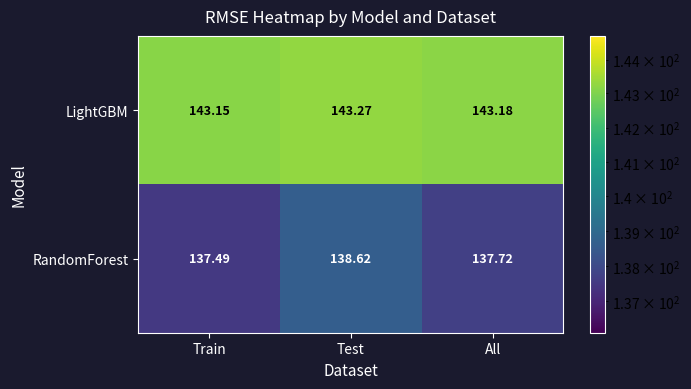

List the series in order of their peak value, lowest first.

RandomForest, LightGBM